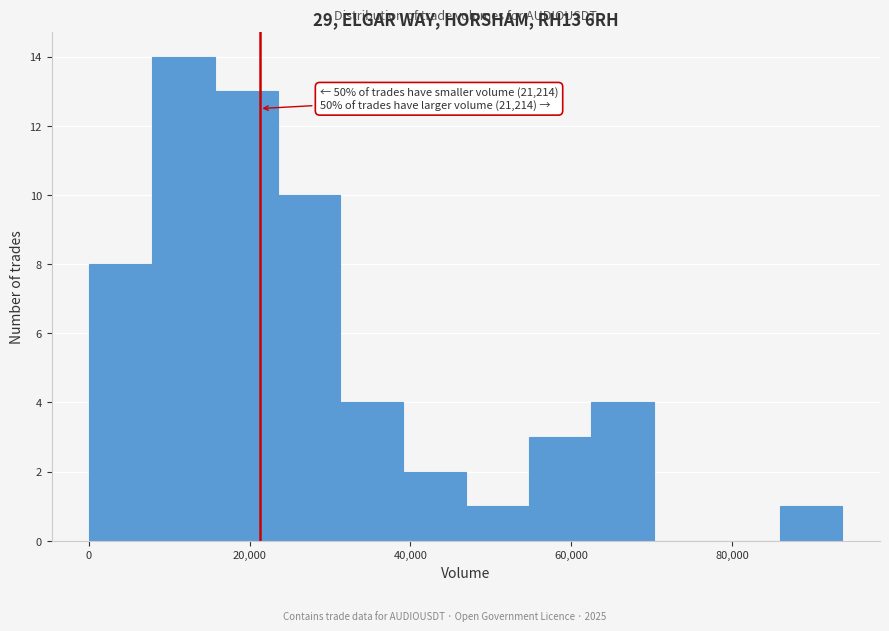

Around what value on the x-axis is the tallest bar? Give the approximate position of its centre, as read against the axis.

12000